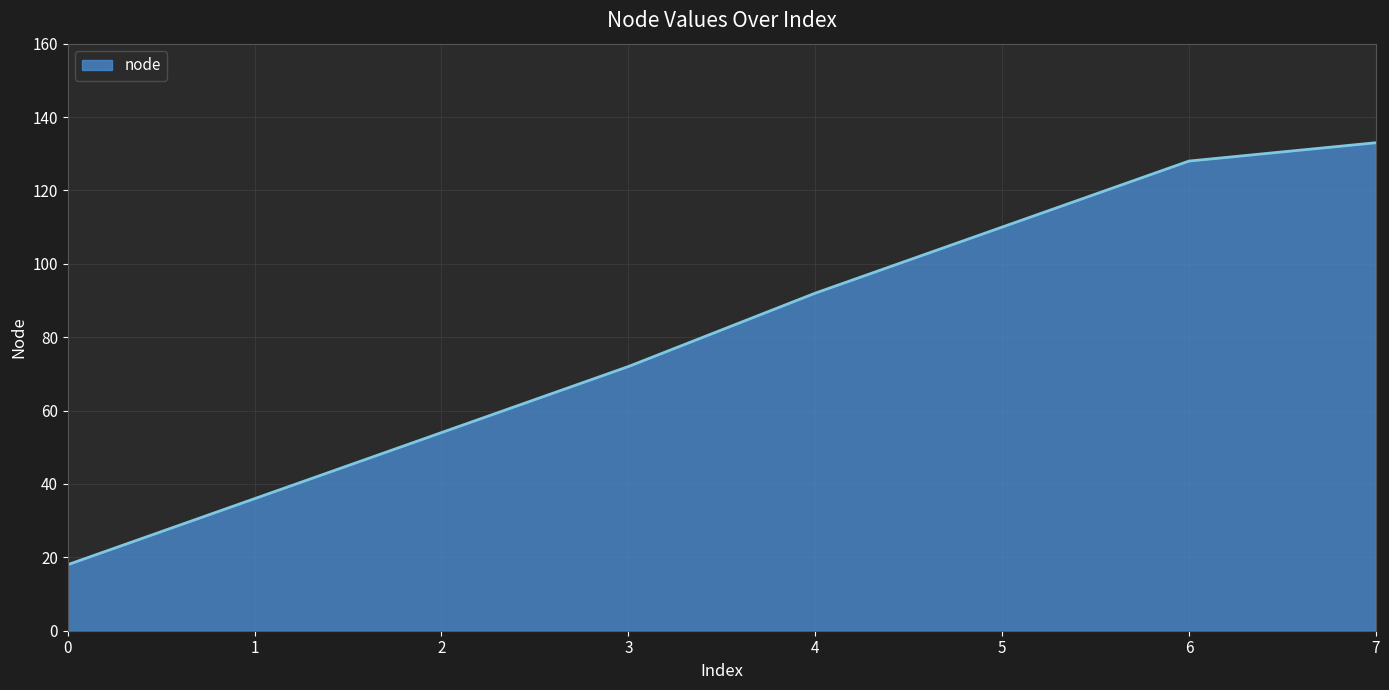

Approximately how many times larger is the value at 4 compared to 1?

2.6